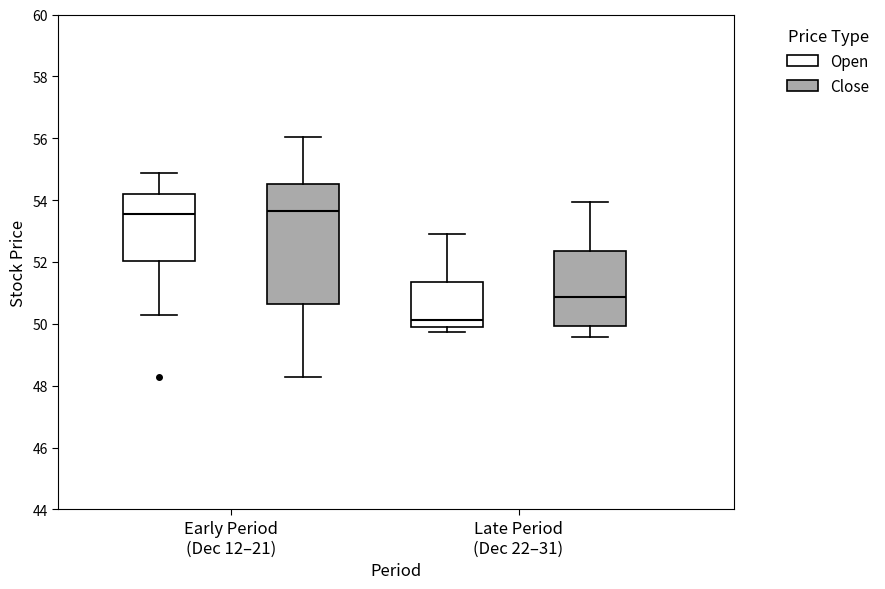

Reading left to right, transcribe this box plot: for each box, give where its median line is, the range the box spans, and where its two whiskers end, as read against the y-axis. The values are not printed on the chart, so give them approximately, as read against the axis.

Early Period (Dec 12–21) (Open): median 53.6, box 52.0 to 54.2, whiskers 50.2 to 54.8
Early Period (Dec 12–21) (Close): median 53.6, box 50.6 to 54.6, whiskers 48.2 to 56.0
Late Period (Dec 22–31) (Open): median 50.2, box 50.0 to 51.4, whiskers 49.8 to 53.0
Late Period (Dec 22–31) (Close): median 50.8, box 50.0 to 52.4, whiskers 49.6 to 54.0